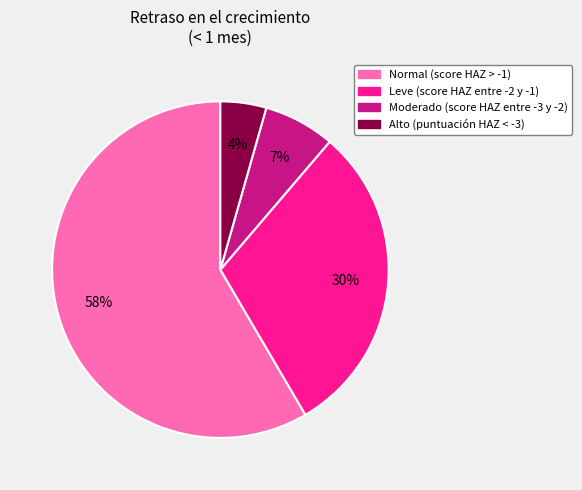

How many segments does this pie chart have?

4